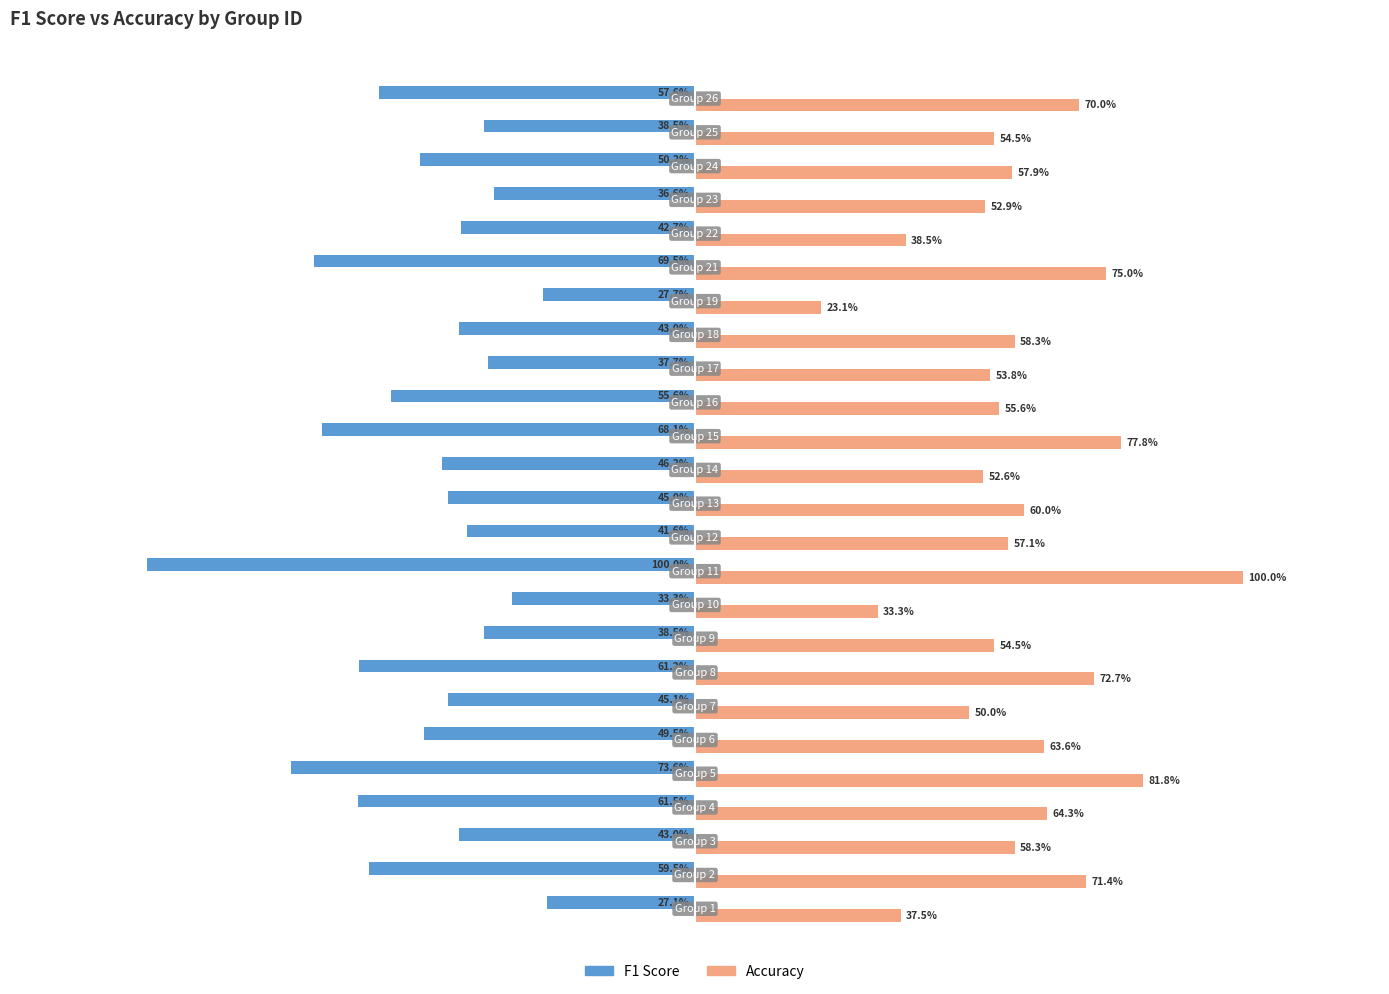

How many Accuracy values are between 0 and 1?

25